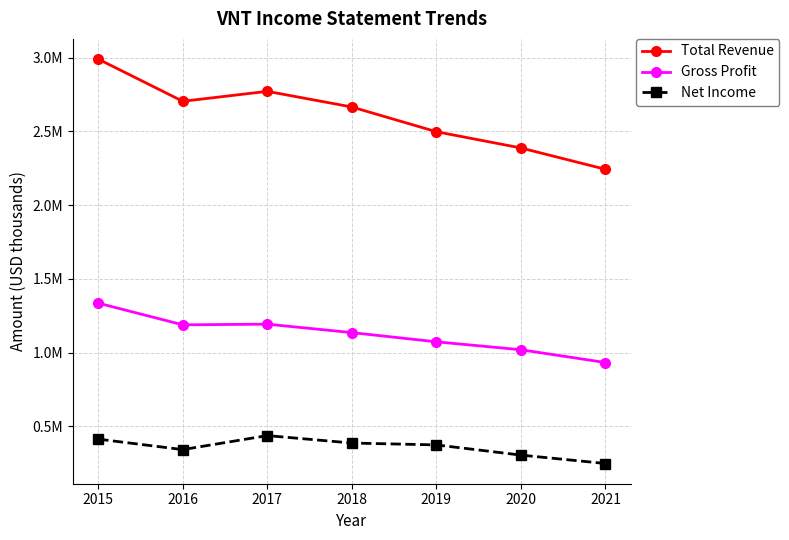

Does the chart have visible grid lines?

Yes